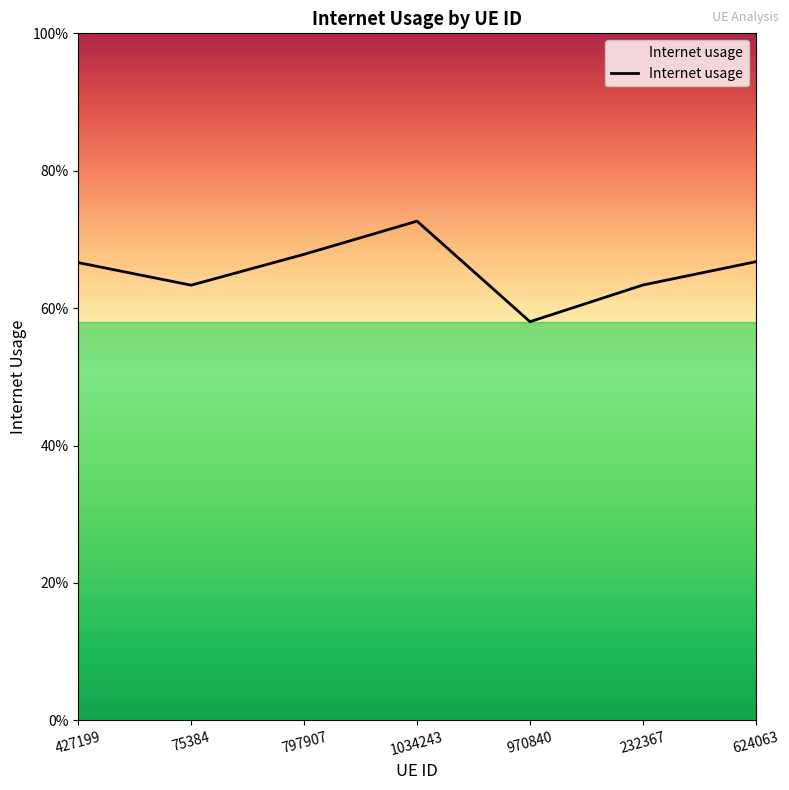

Does the chart display data point markers on the line(s)?

No